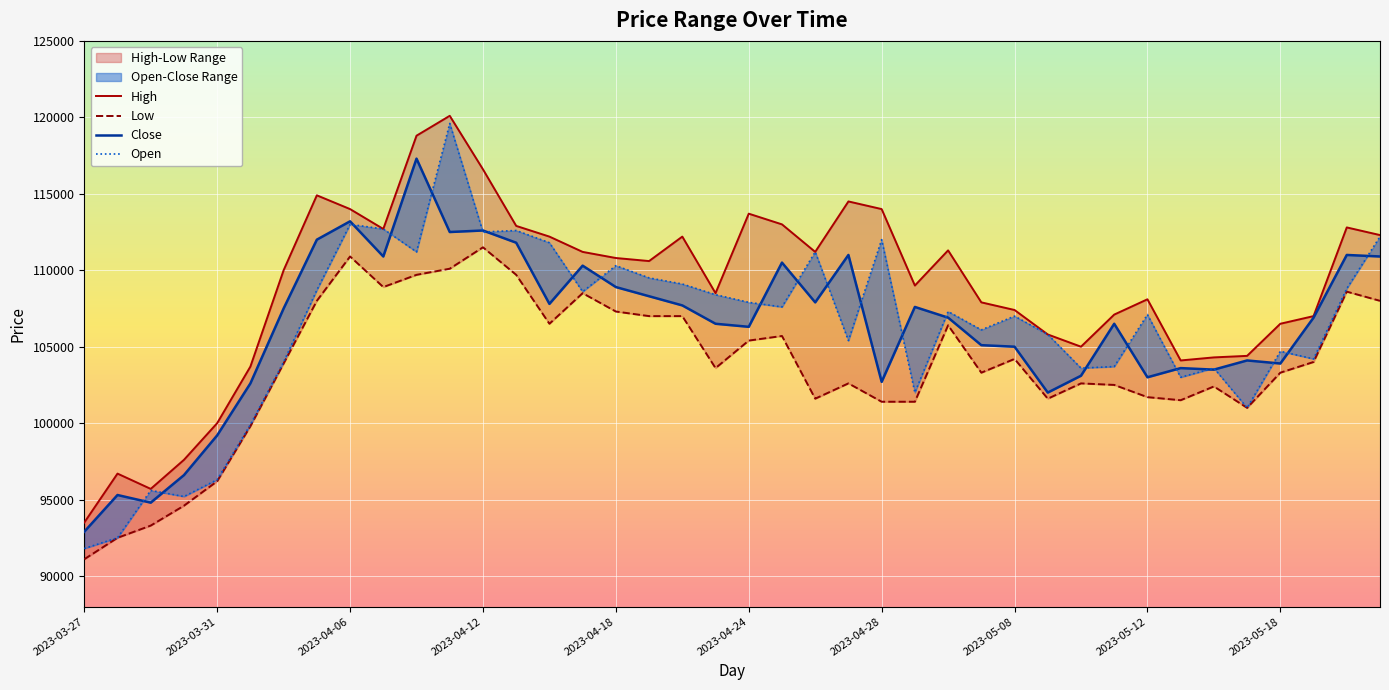

Where is the first local minimum for Open?

2023-03-30